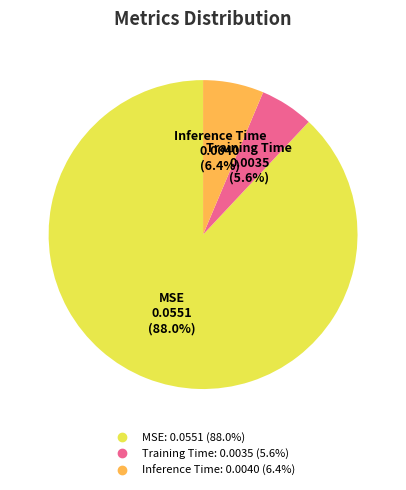

The MSE slice represents 95% of the pie. True or false?

False